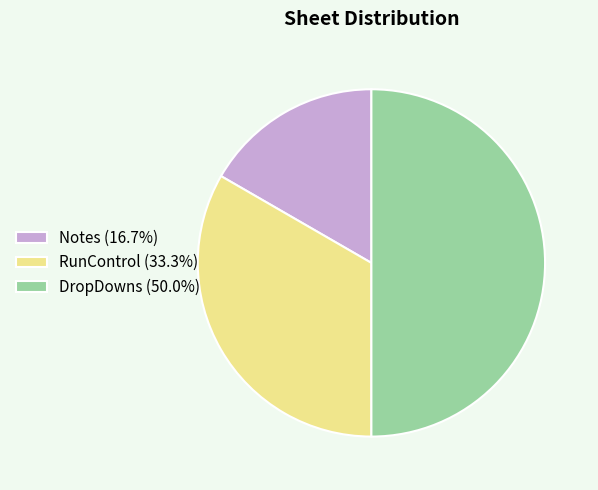

What is the largest slice in the pie chart?

DropDowns